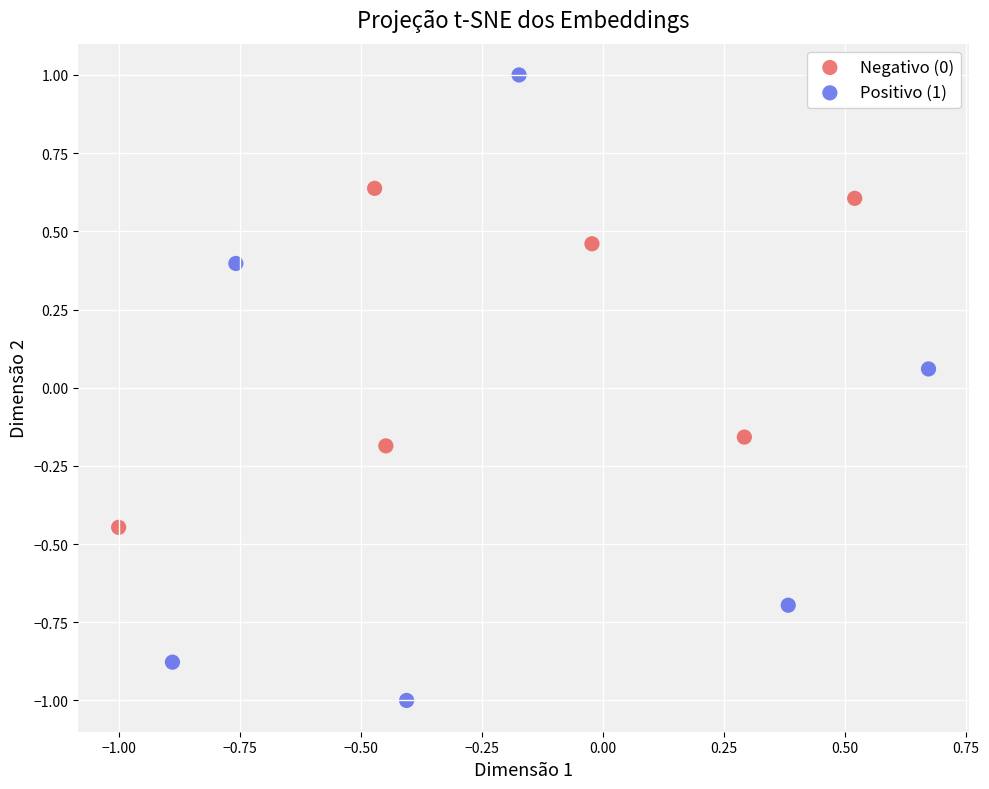

Which series has the largest Y range (max minus min)?

Positivo (1)